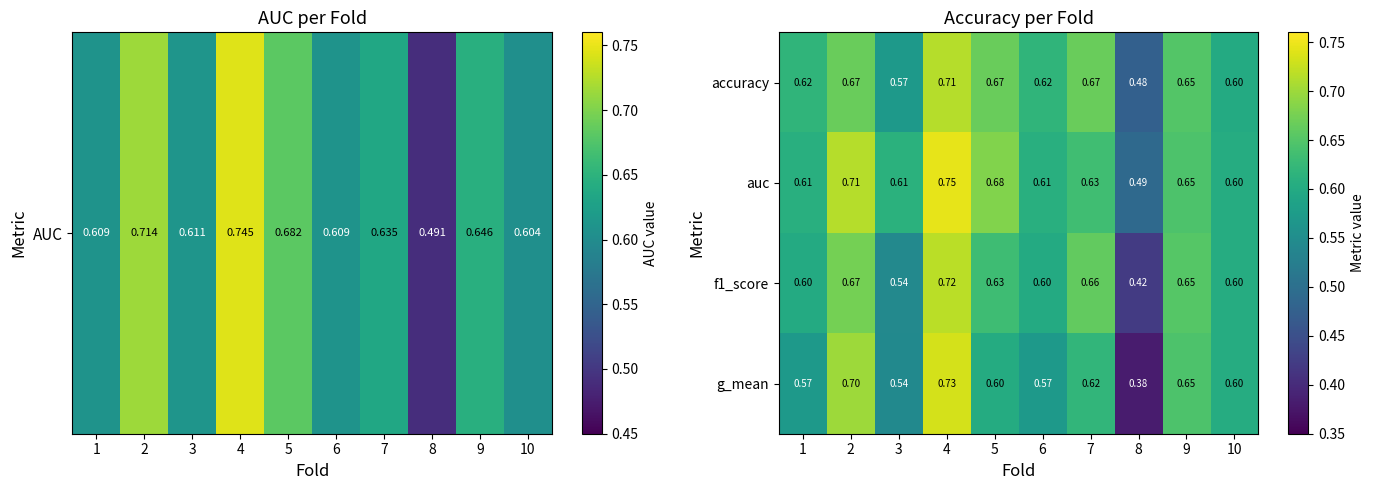

Which series has the largest range (max minus min)?

g_mean